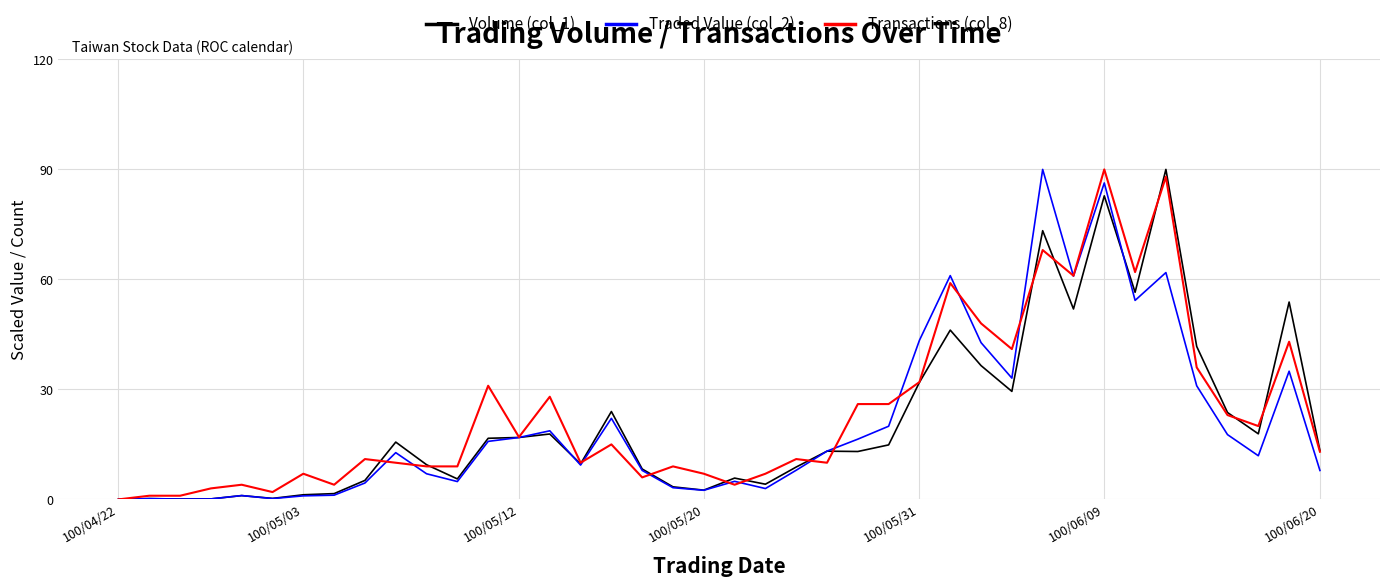

What is the maximum value for Volume (col_1)?

90.0